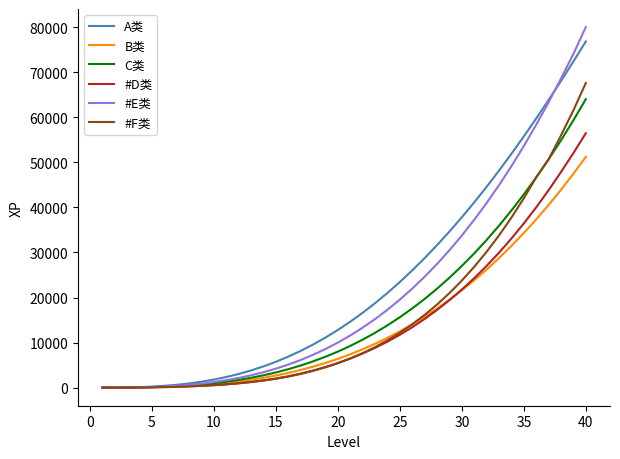

How many values in the #E类 series are below 11576?

20